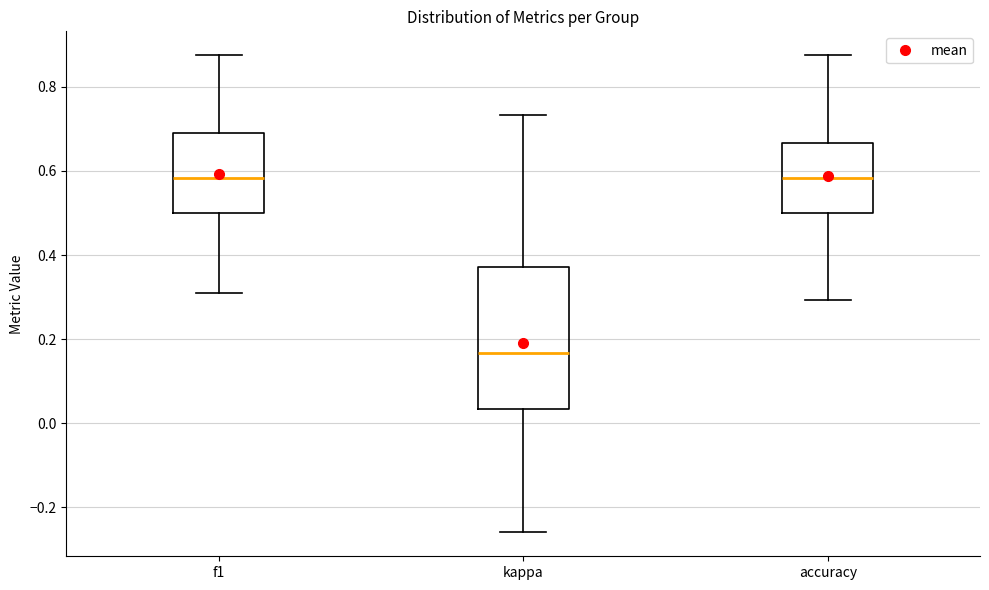

Where does the lower whisker of the box for kappa end on the y-axis? The values are not printed on the chart, so give them approximately, as read against the axis.

-0.26